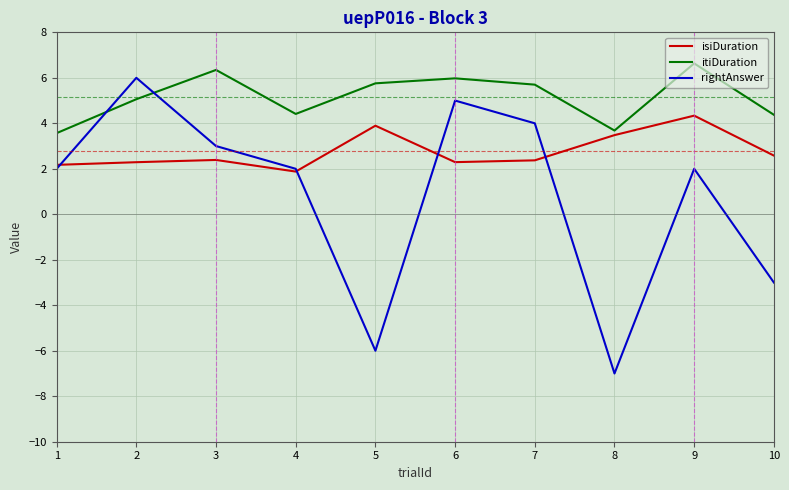

Which series has the largest total across all categories?

itiDuration